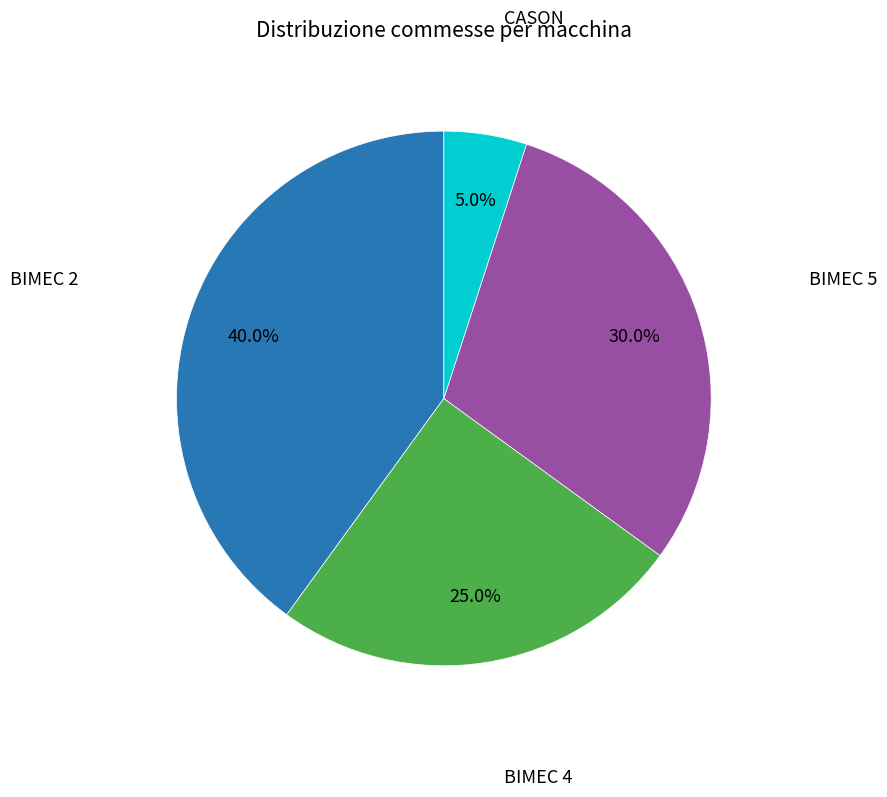

Does any single category account for the majority?

No